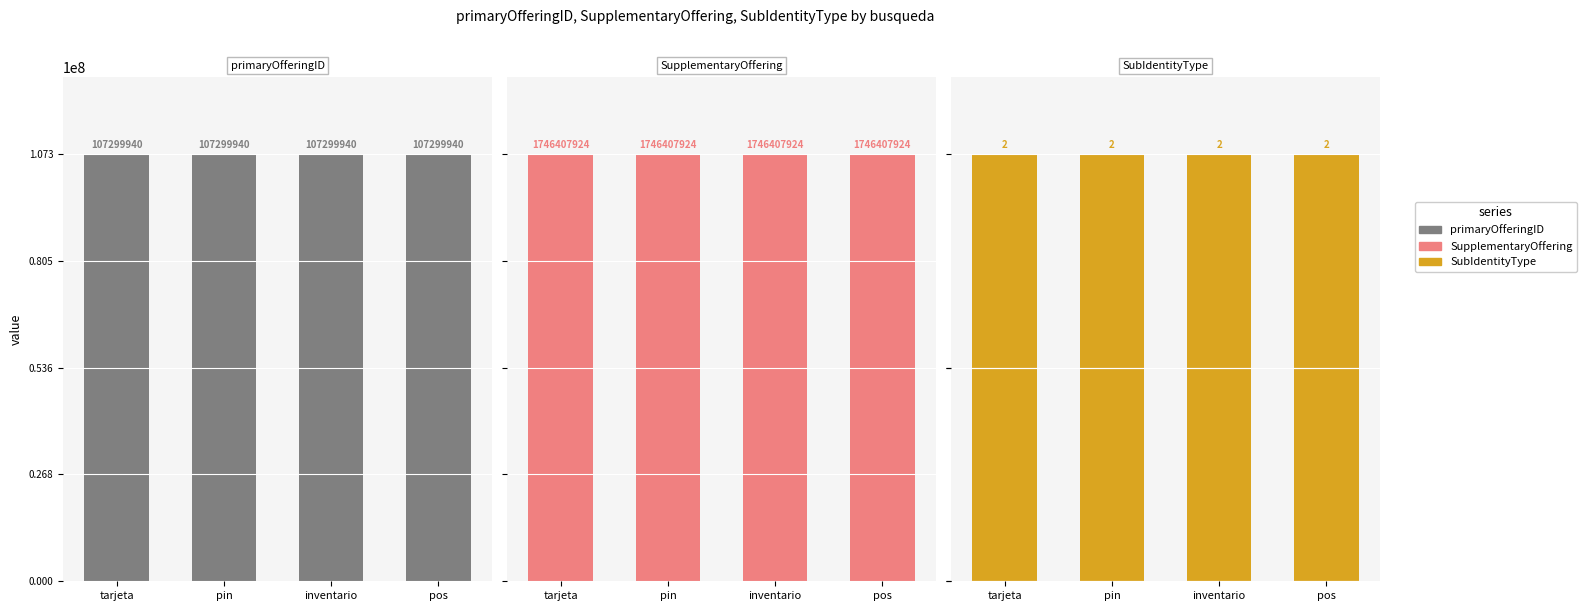

Does the chart contain stacked bars?

No